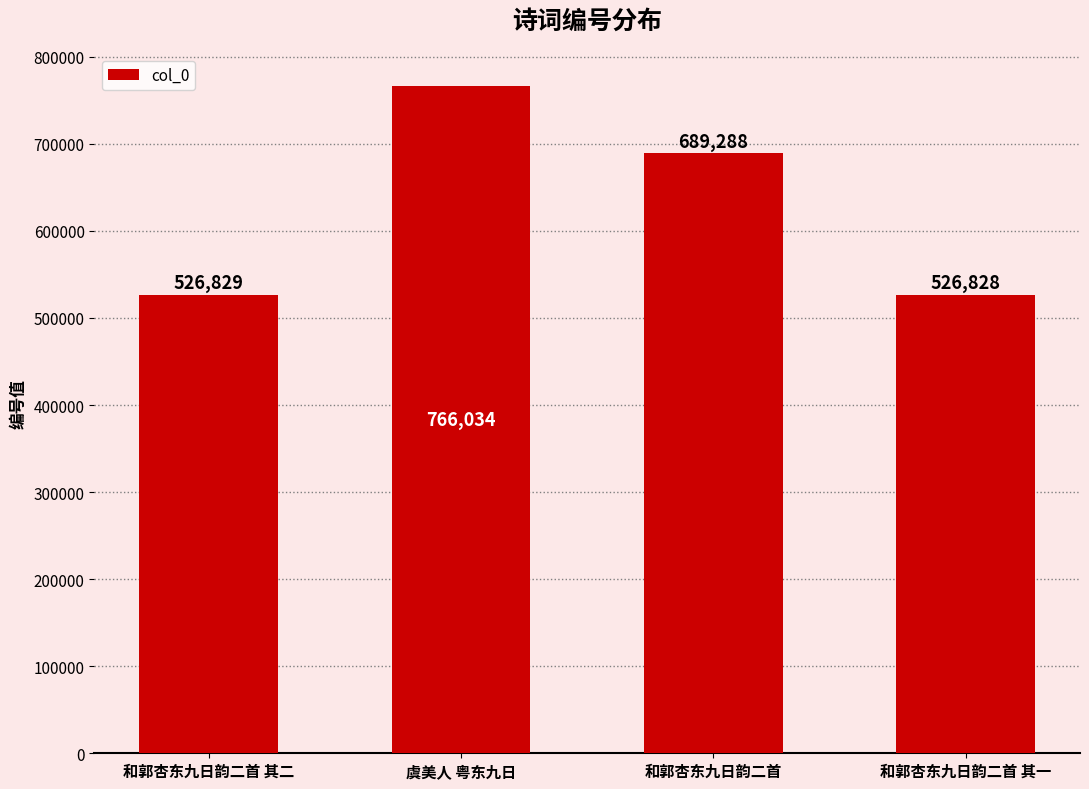

What is the change in value from 和郭杏东九日韵二首 其二 to 和郭杏东九日韵二首 其一?

-1